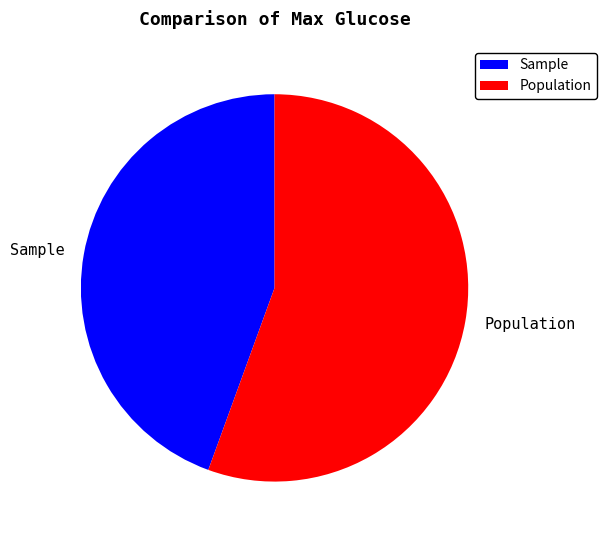

Combined, do Population and Sample account for over 50%?

Yes